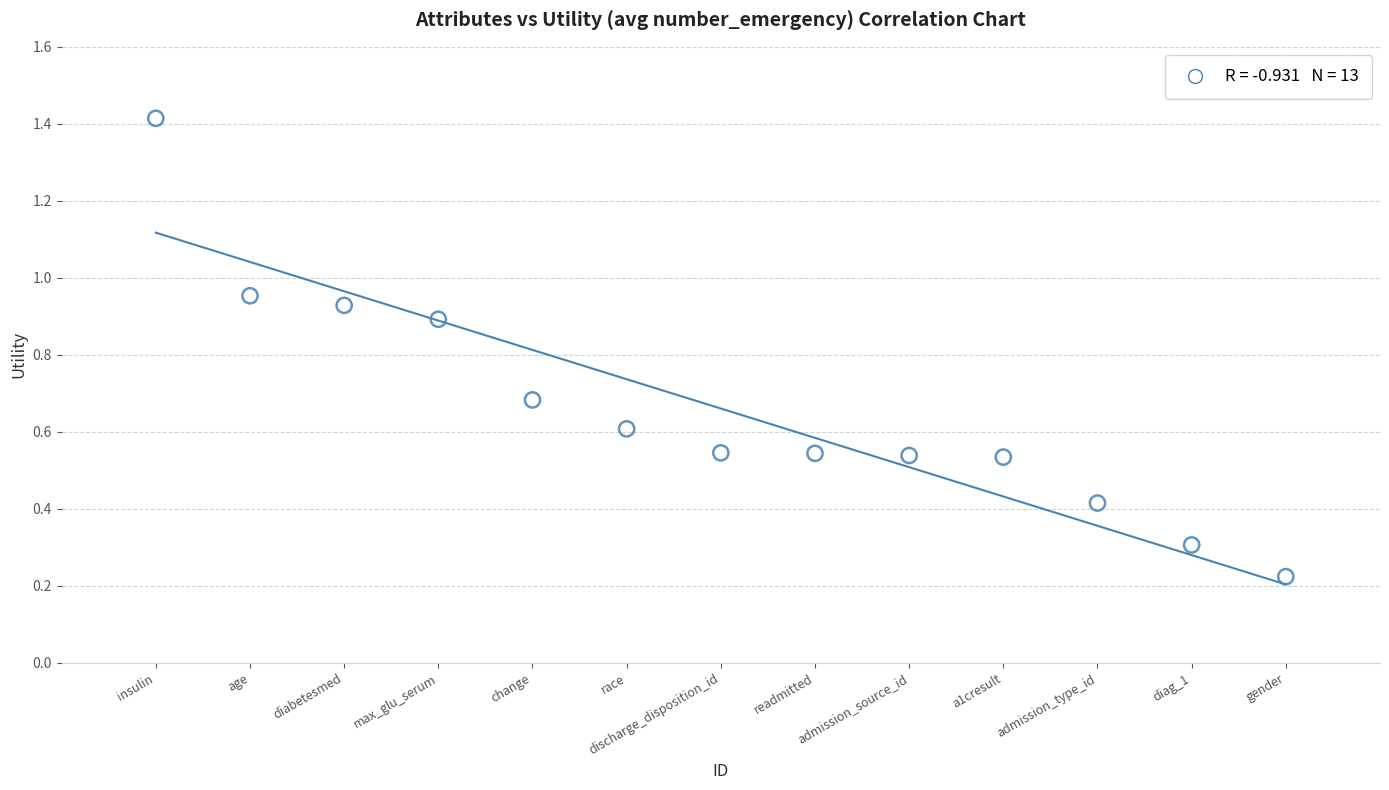

What is the range of X values (max minus min)?

12.0